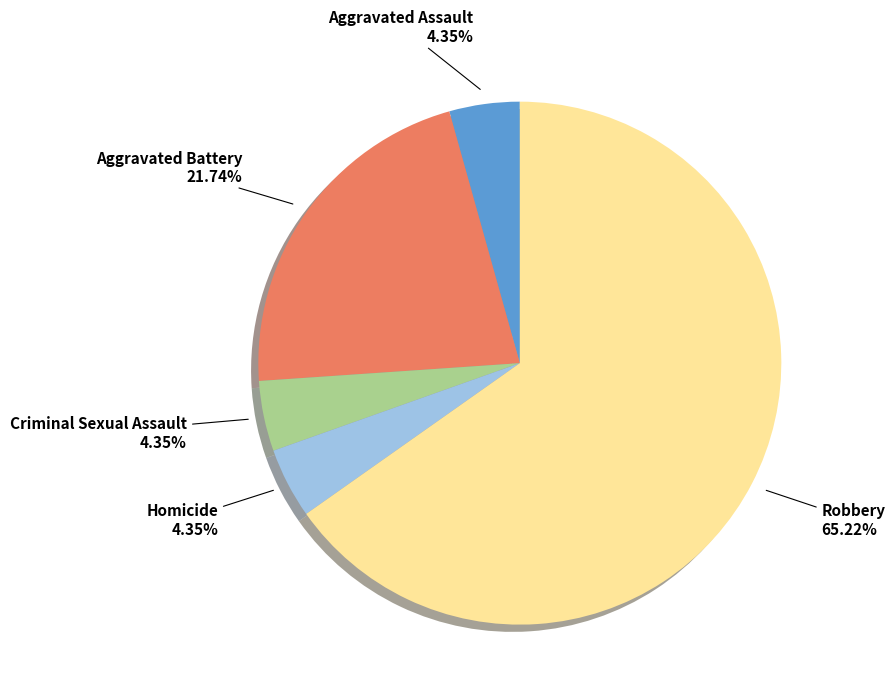

Is there any slice that represents more than half of the pie?

Yes